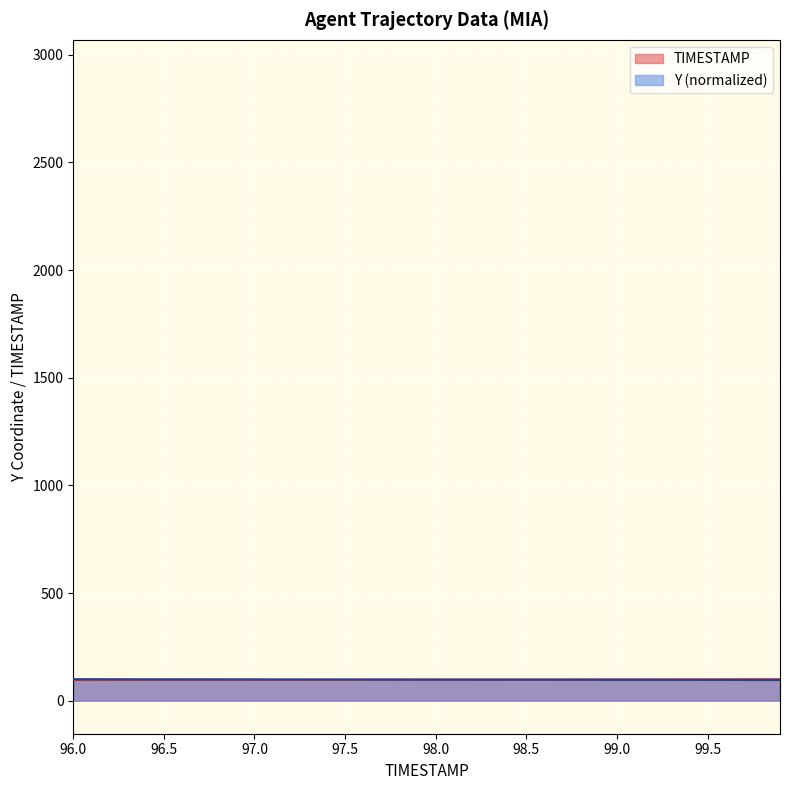

List the labels in order of TIMESTAMP value, largest first.

99.9, 99.8, 99.7, 99.6, 99.5, 99.4, 99.3, 99.2, 99.1, 99.0, 98.9, 98.8, 98.7, 98.6, 98.5, 98.4, 98.3, 98.2, 98.1, 98.0, 97.9, 97.8, 97.7, 97.6, 97.5, 97.4, 97.3, 97.2, 97.1, 97.0, 96.9, 96.8, 96.7, 96.6, 96.5, 96.4, 96.3, 96.2, 96.1, 96.0